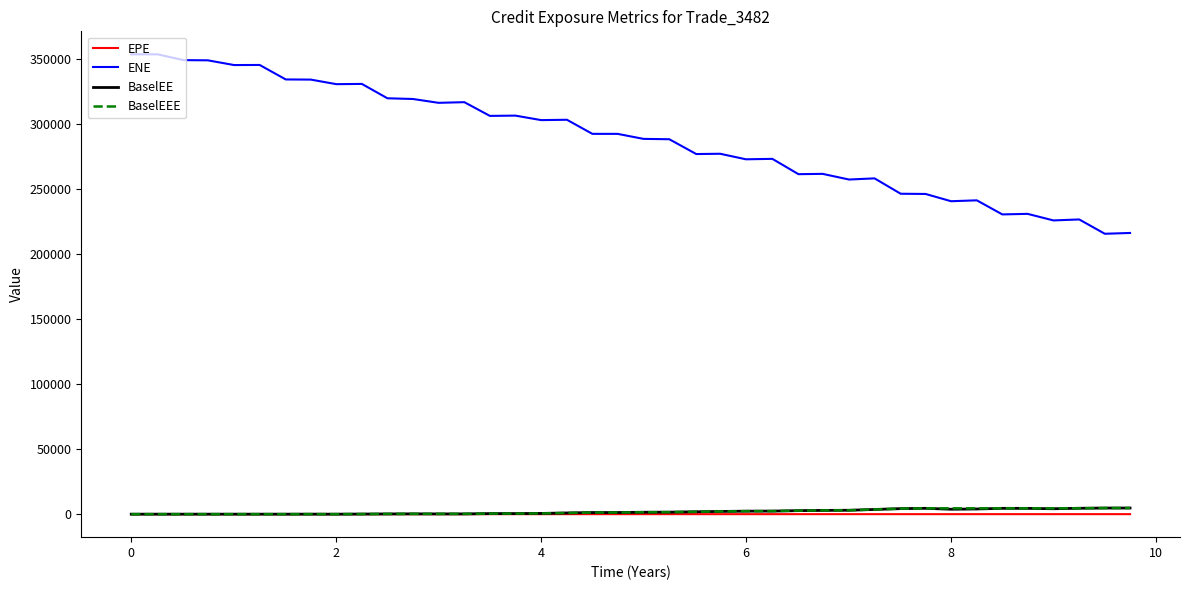

Which series has the largest range (max minus min)?

ENE